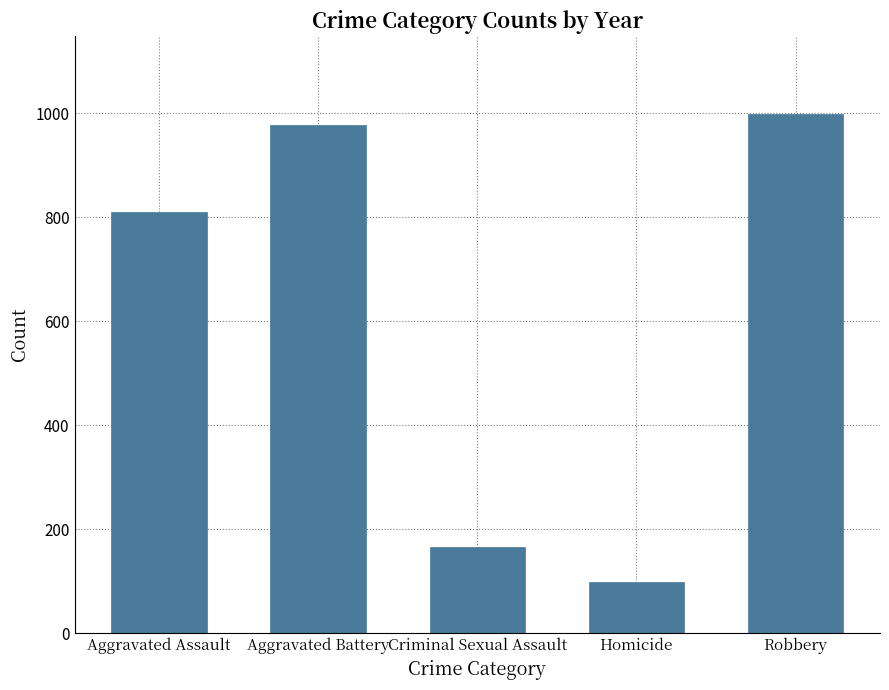

What is the sum of all values?

3049